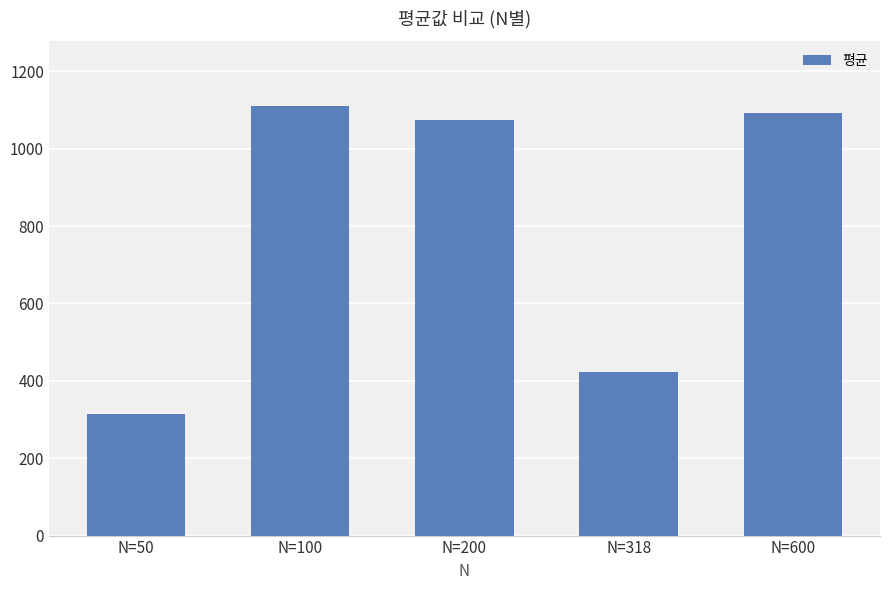

What is the change in value from N=100 to N=318?

-689.4